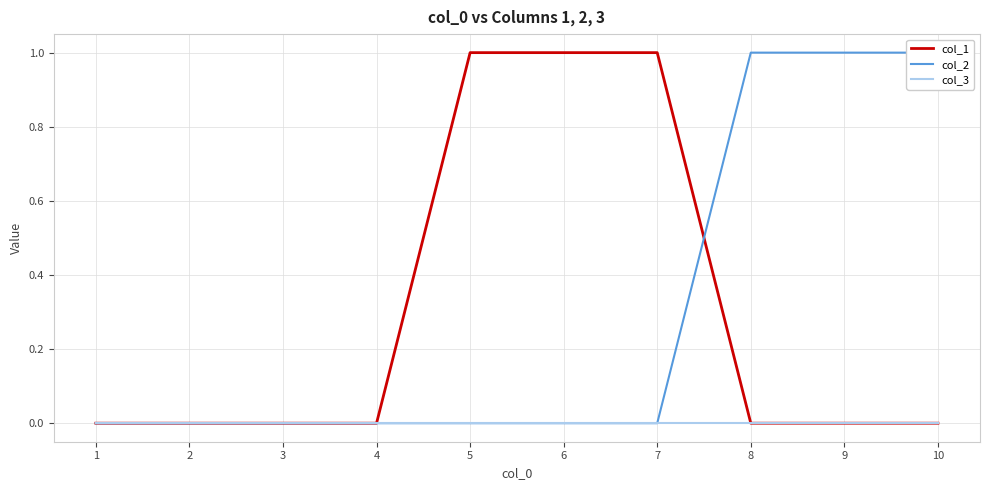

Where is col_3 nearest to the value 0?

1